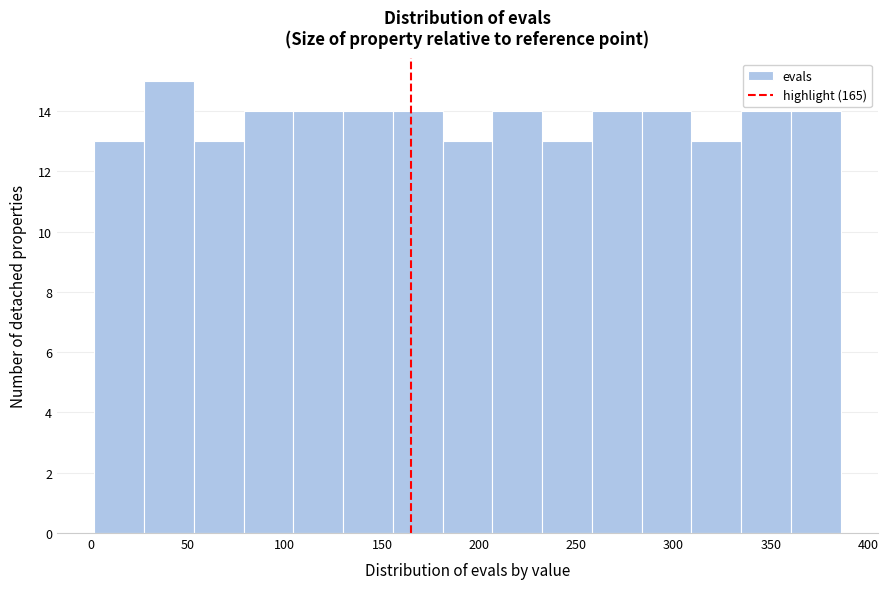

Reading left to right, transcribe this chart: for each bar, give the range it covers on the x-axis and its height. Neither the bar edges nor the heights are printed on the chart, so give them approximately, as read against the axes.

0 to 30: 13
30 to 55: 15
55 to 80: 13
80 to 105: 14
105 to 130: 14
130 to 155: 14
155 to 180: 14
180 to 205: 13
205 to 230: 14
230 to 260: 13
260 to 285: 14
285 to 310: 14
310 to 335: 13
335 to 360: 14
360 to 385: 14